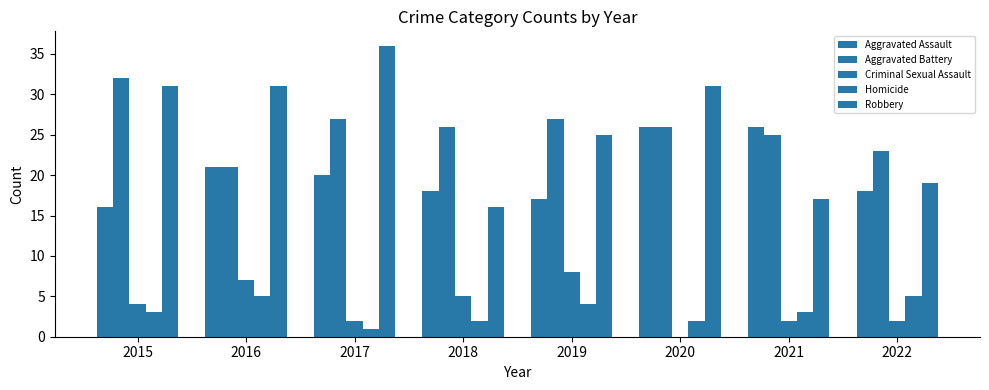

How many categories are shown in the chart?

8